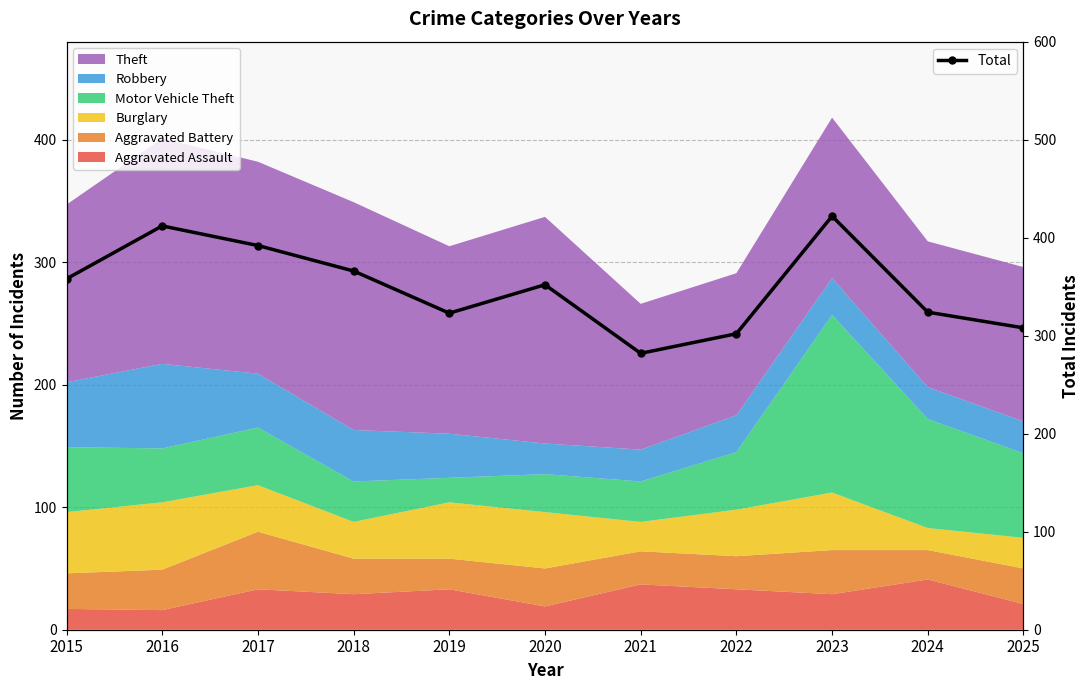

What is the difference between the values at 2018 and 2023?

56